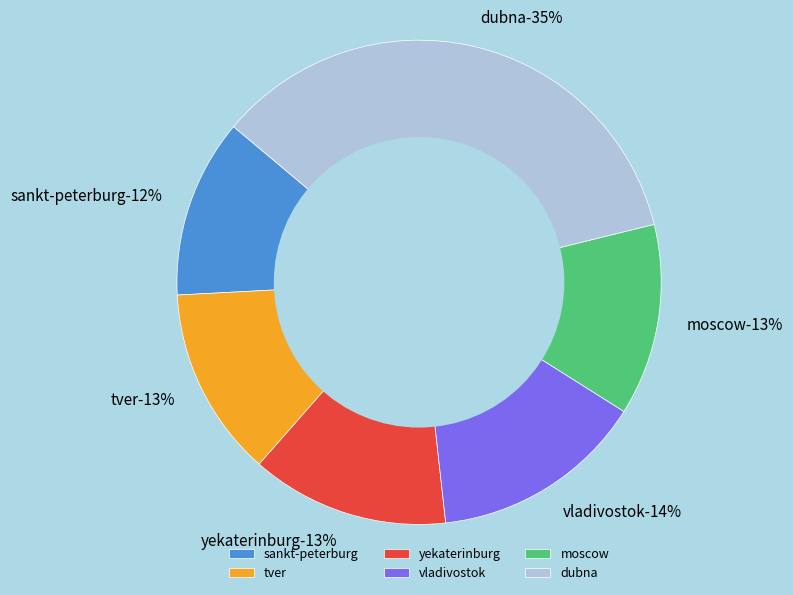

Approximately how many times larger is the value at dubna compared to vladivostok?

2.5